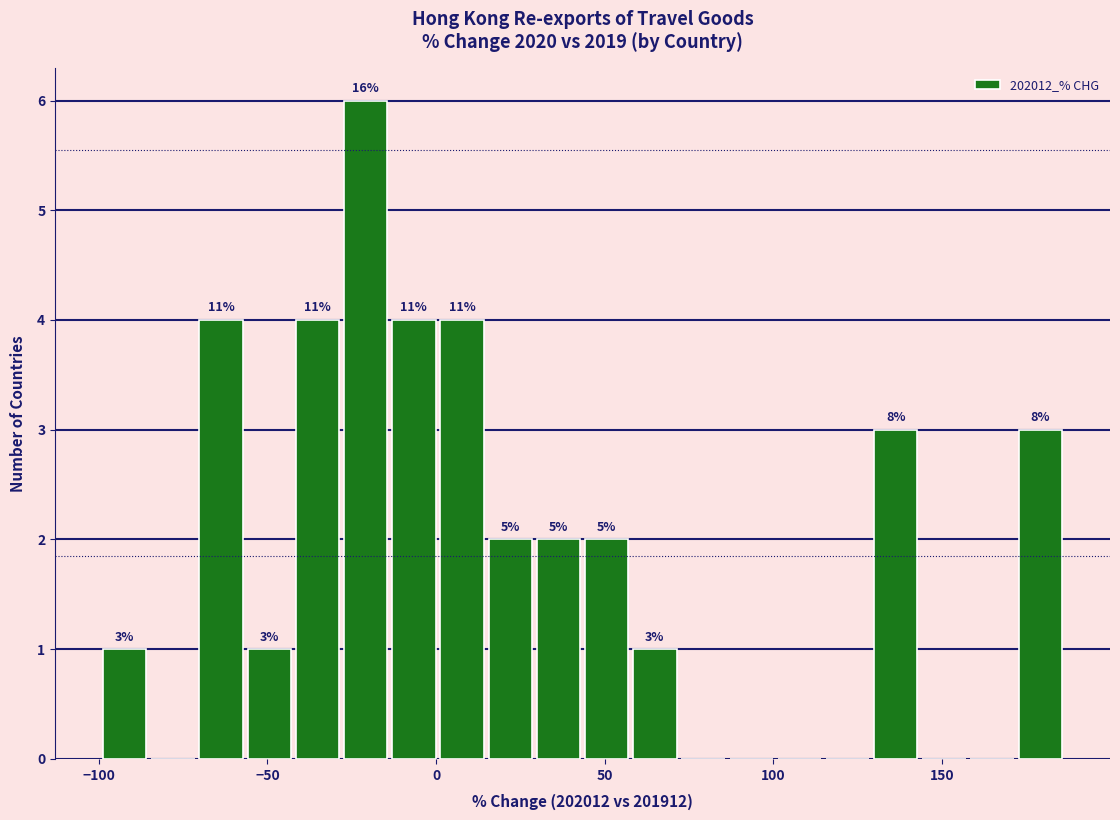

Read against the x-axis, roughly where is the centre of the tallest bar?

-20